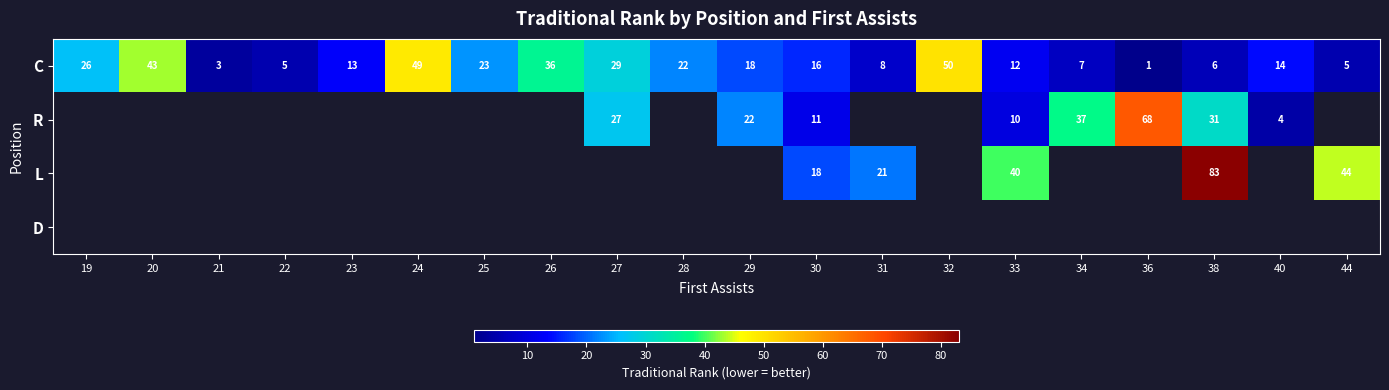

What is the difference between the C values at 27 and 34?

22